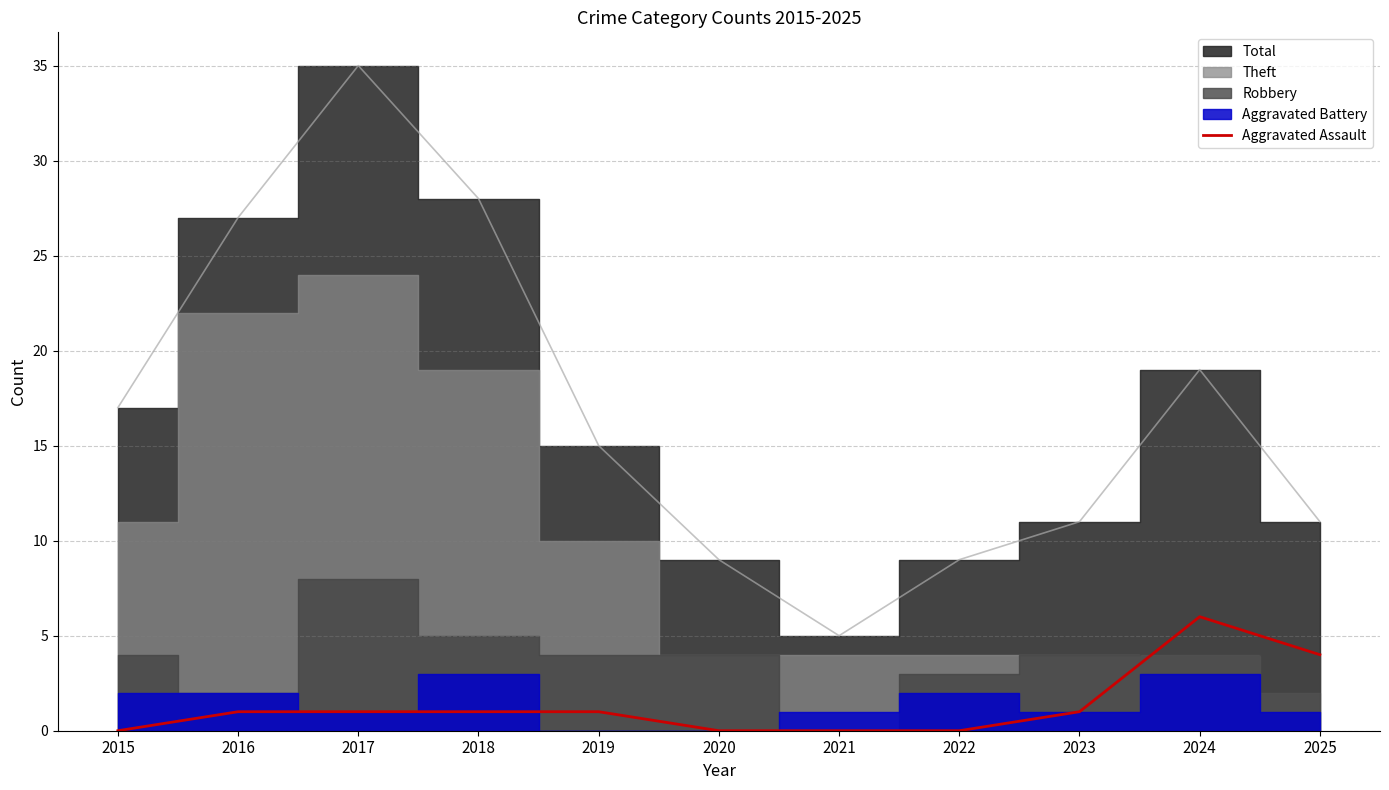

Rank the categories by value from highest to lowest.

2024, 2025, 2016, 2017, 2018, 2019, 2023, 2015, 2020, 2021, 2022